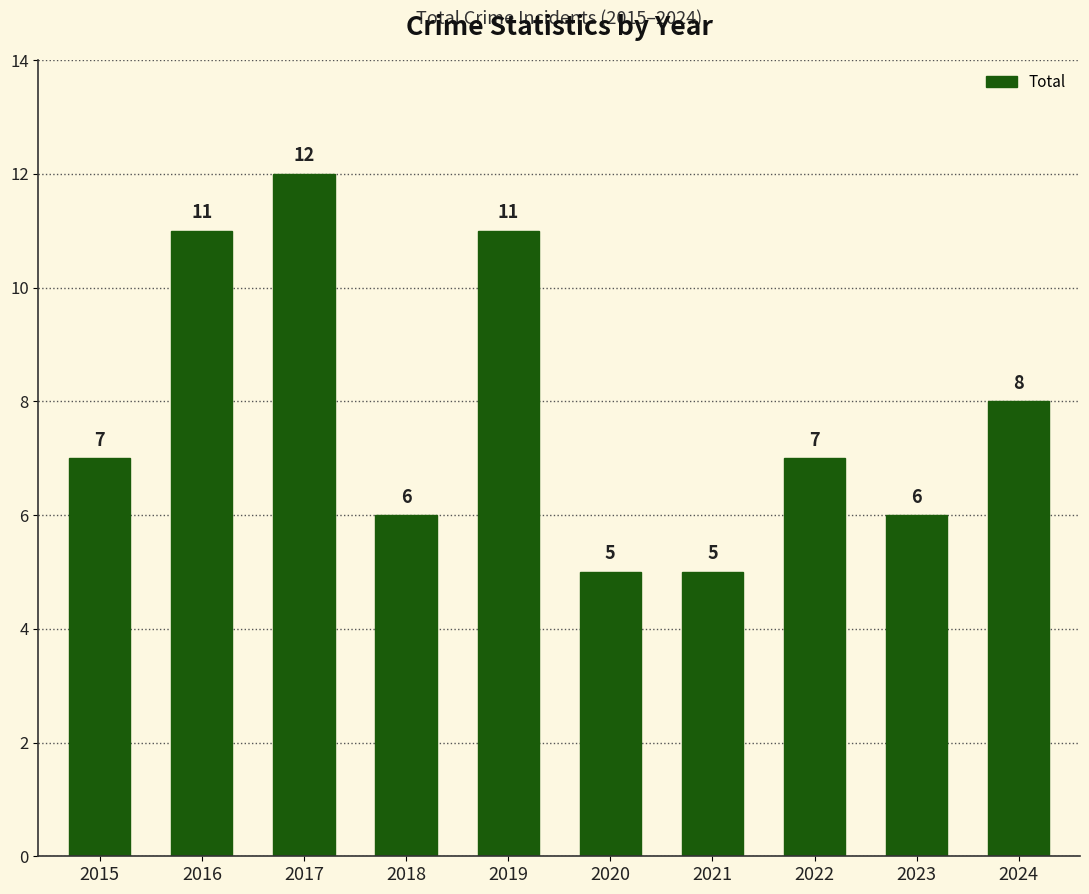

What is the difference between the second highest and second lowest values?

6